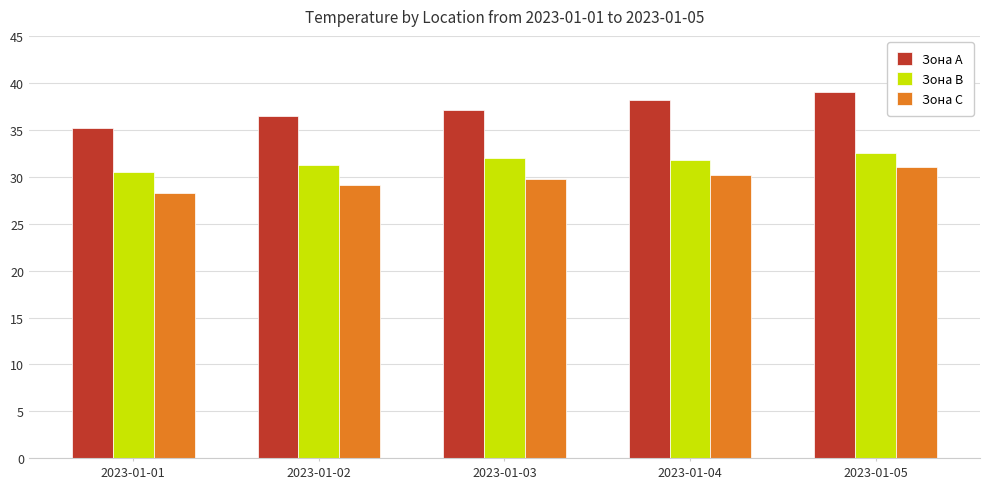

Which category has the lowest value across all series?

2023-01-01